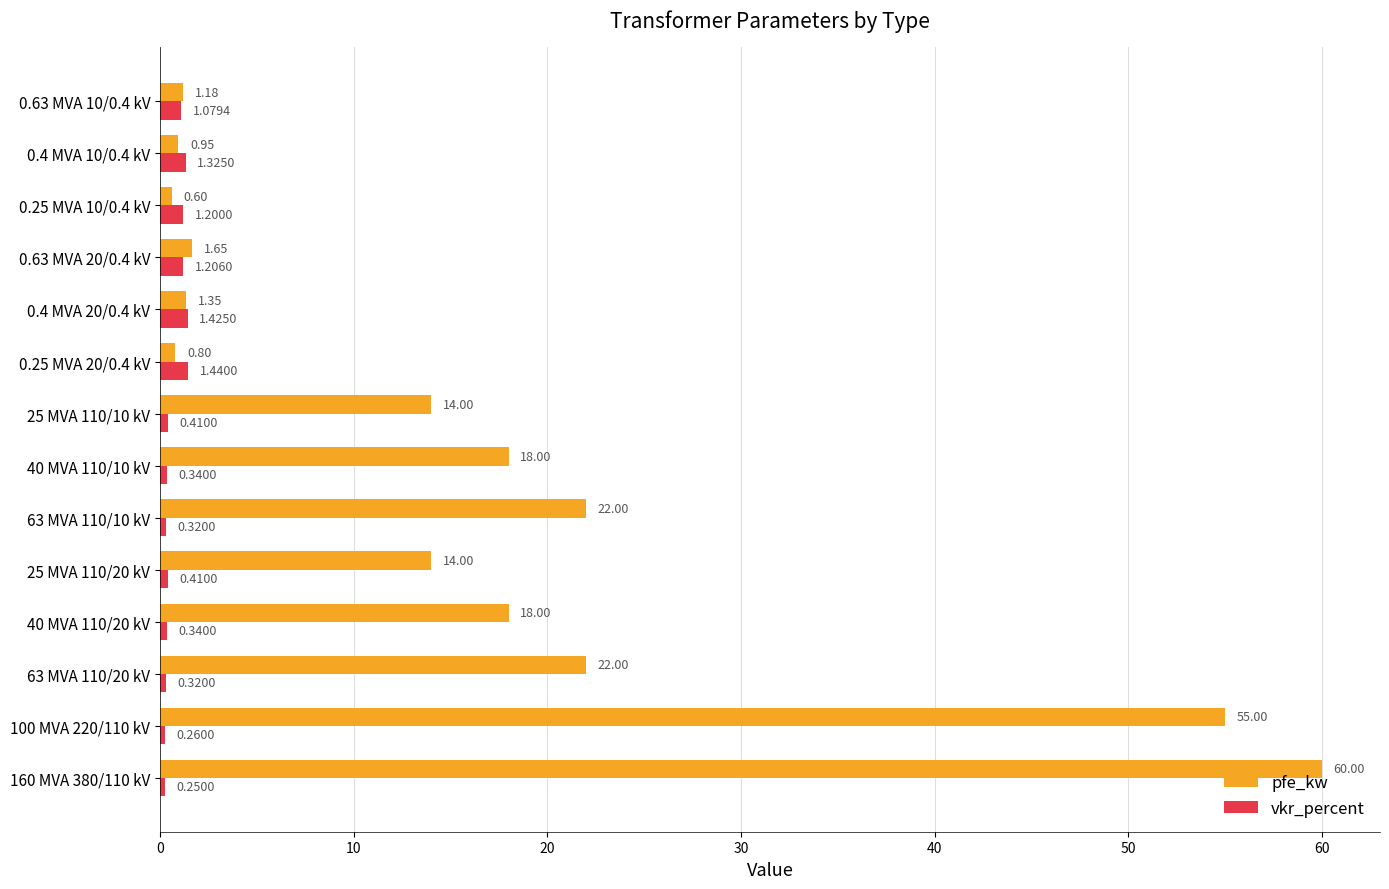

Rank the series by their maximum value, from lowest to highest.

vkr_percent, pfe_kw